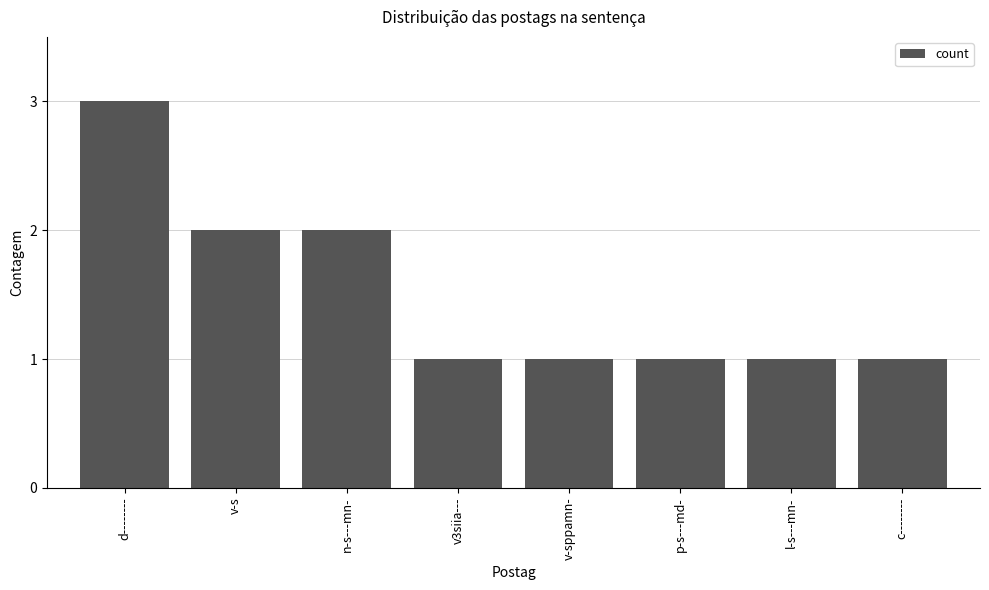

What is the label of the 6th bar from the left?

p-s---md-